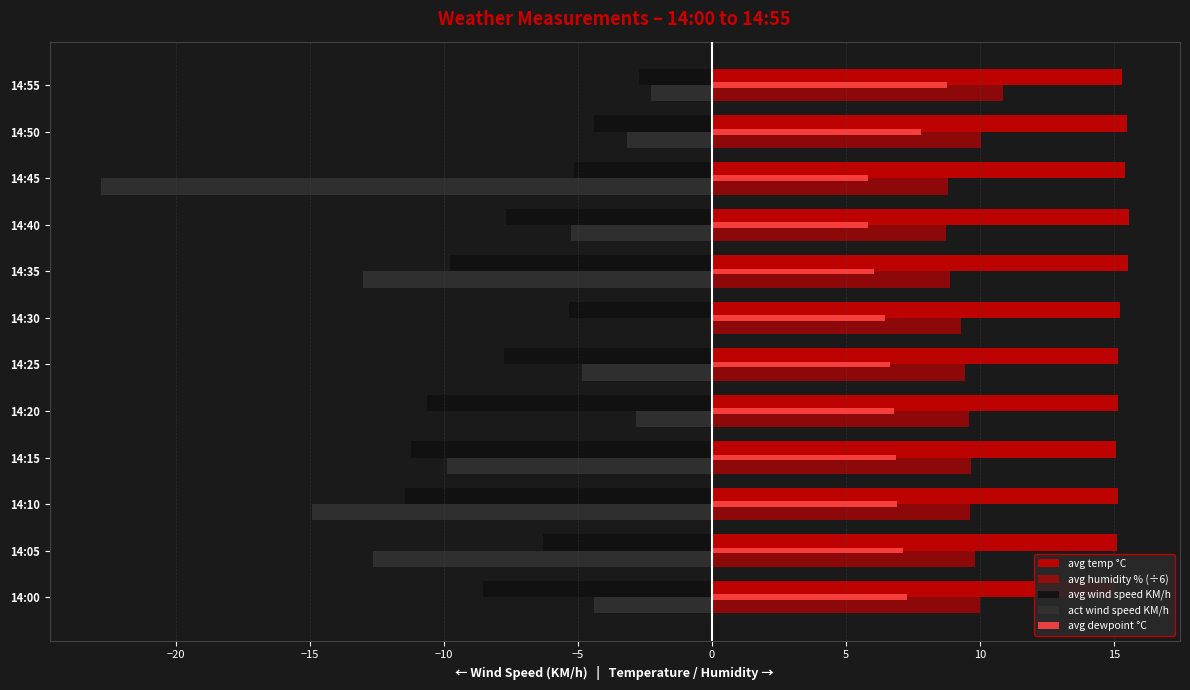

The avg dewpoint °C series shows 6.5 at 14:30. True or false?

True